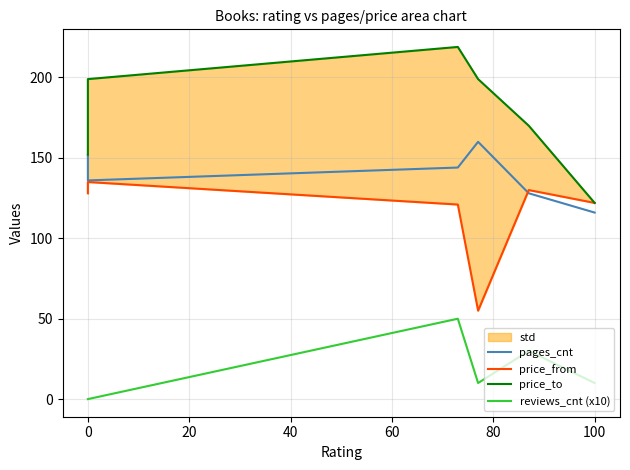

What is the average value of the reviews_cnt (x10) series?

17